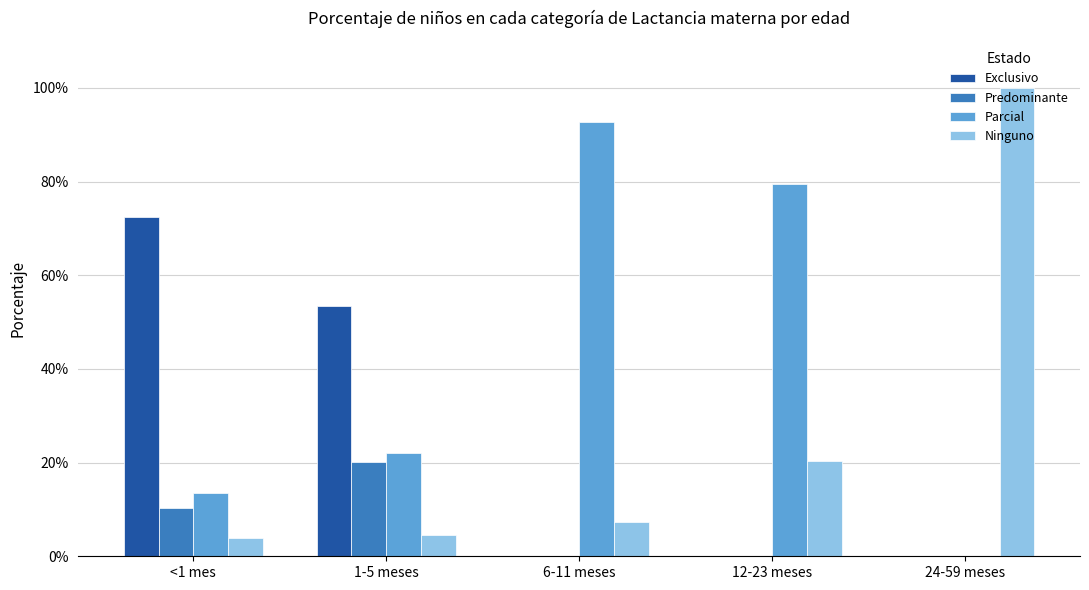

Which label corresponds to the largest value in the chart?

24-59 meses